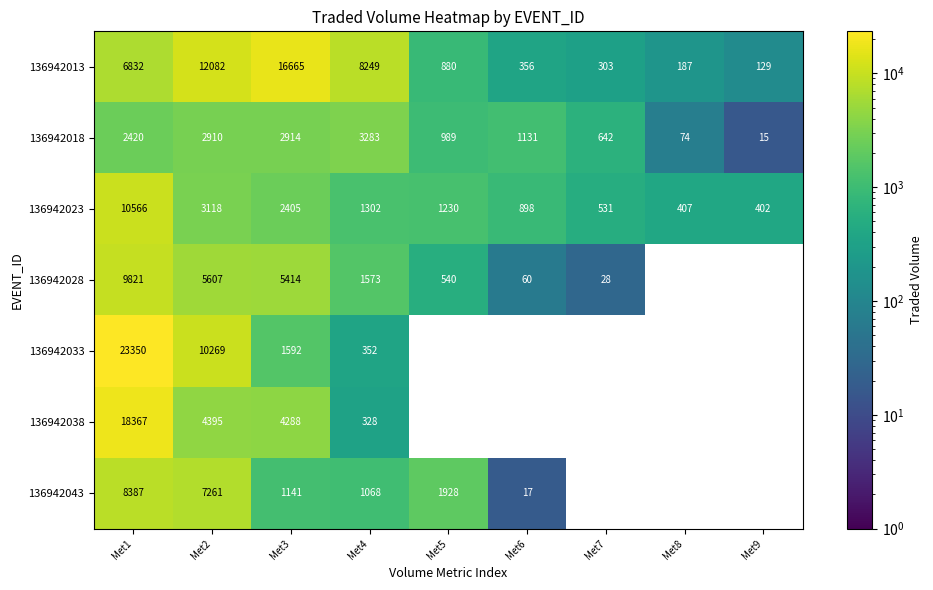

At how many categories does at least one series exceed 19280?

1